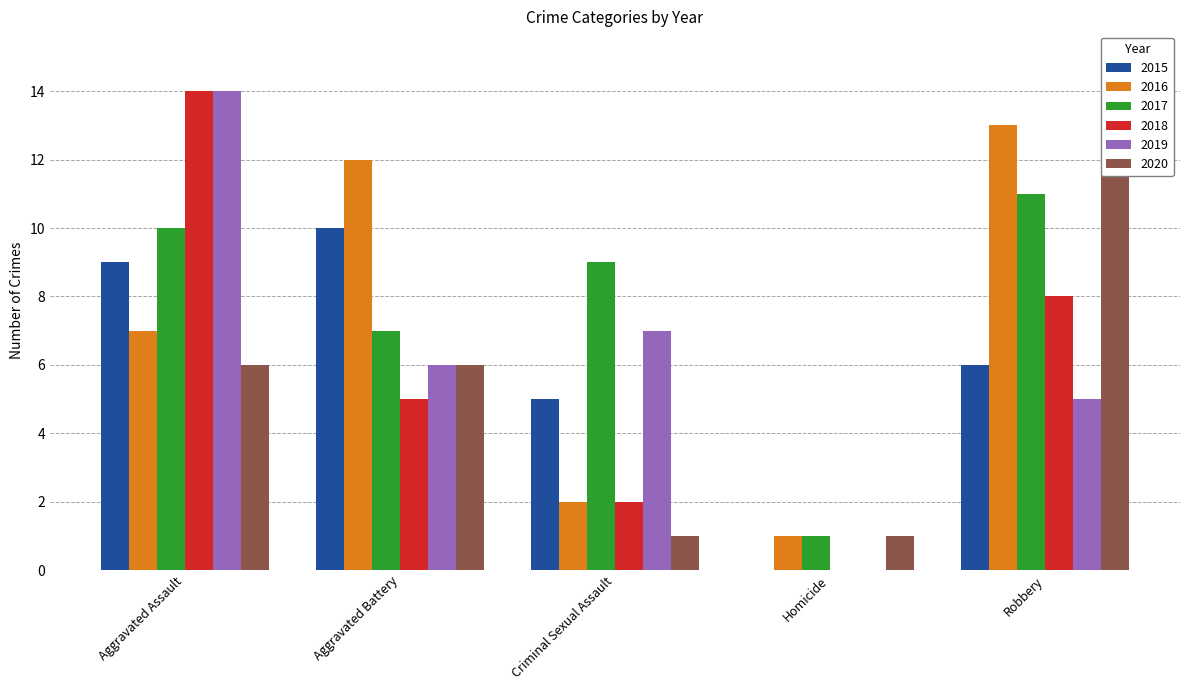

Reading left to right, what are all the values shown in this chart?

2015: 9	10	5	0	6
2016: 7	12	2	1	13
2017: 10	7	9	1	11
2018: 14	5	2	0	8
2019: 14	6	7	0	5
2020: 6	6	1	1	15